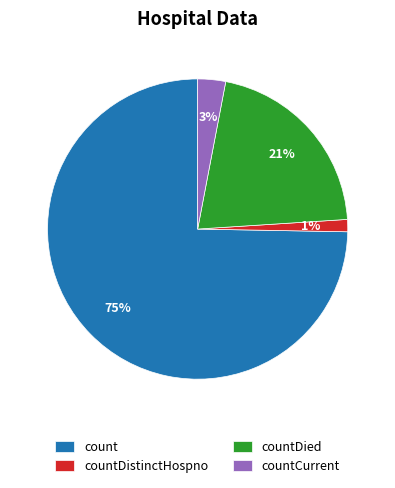

Do countCurrent and countDied together represent more than half of the pie?

No